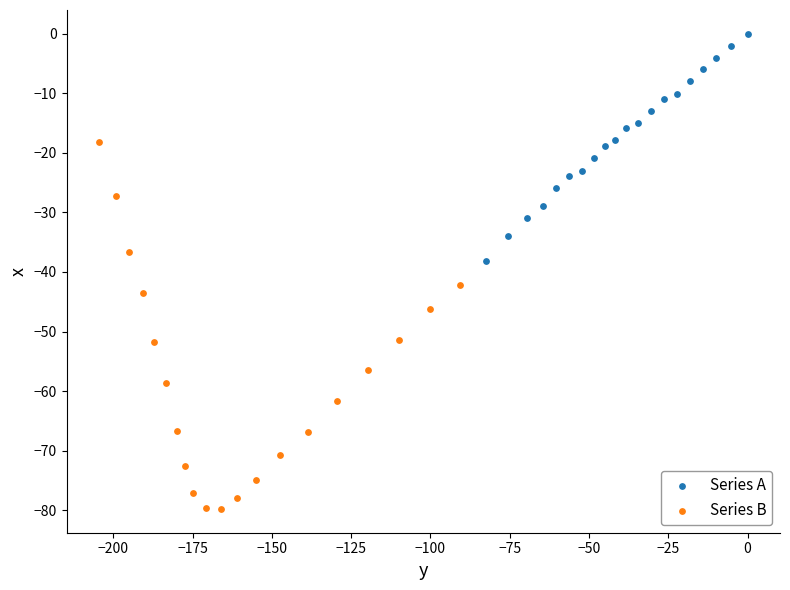

What are all the series names shown in the legend?

Series A, Series B